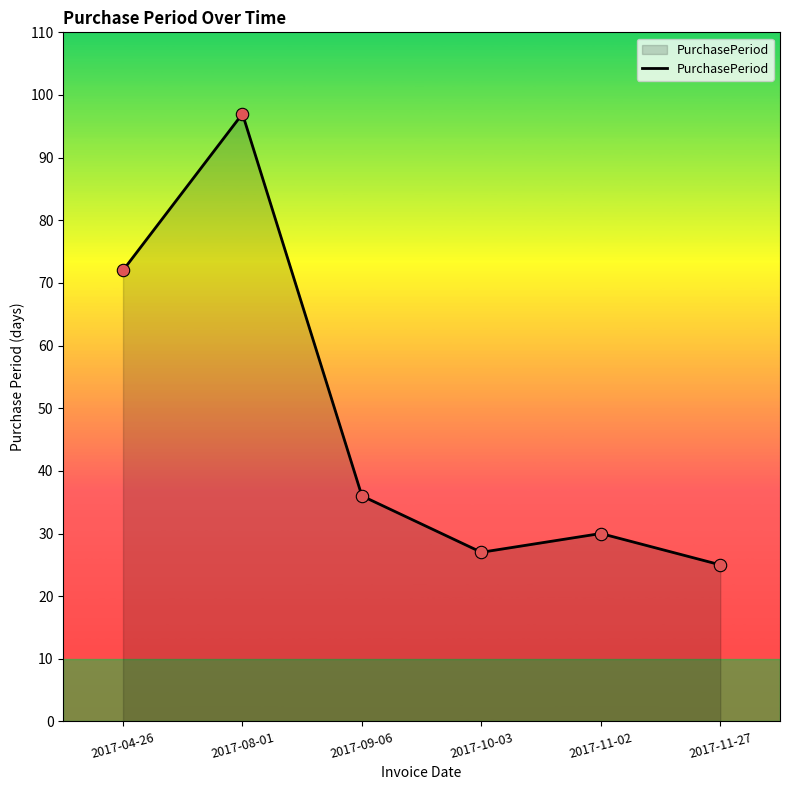

What is the change in value from 2017-04-26 to 2017-09-06?

-36